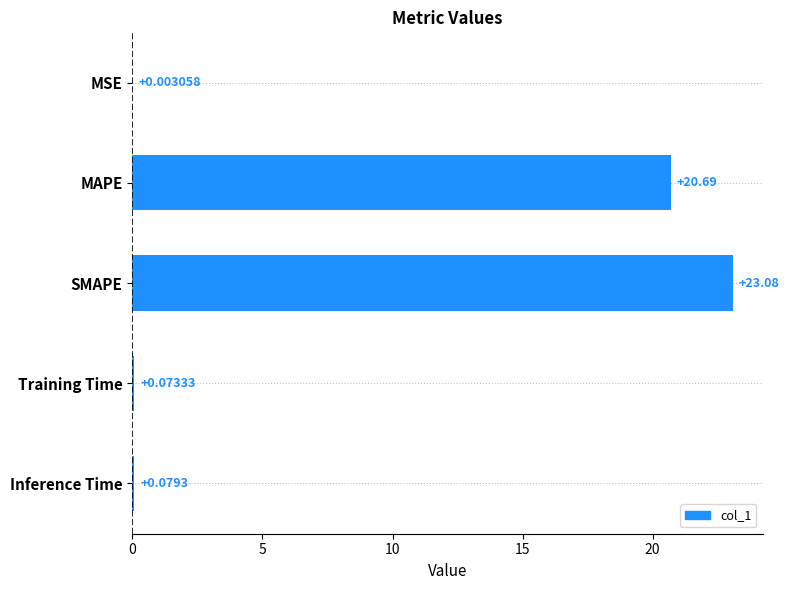

Between Training Time and MSE, which is larger?

Training Time